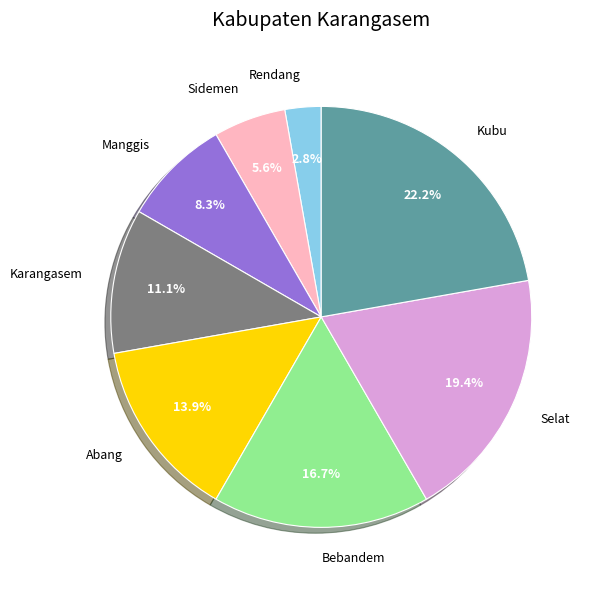

True or false: Selat accounts for 10% of the total.

False